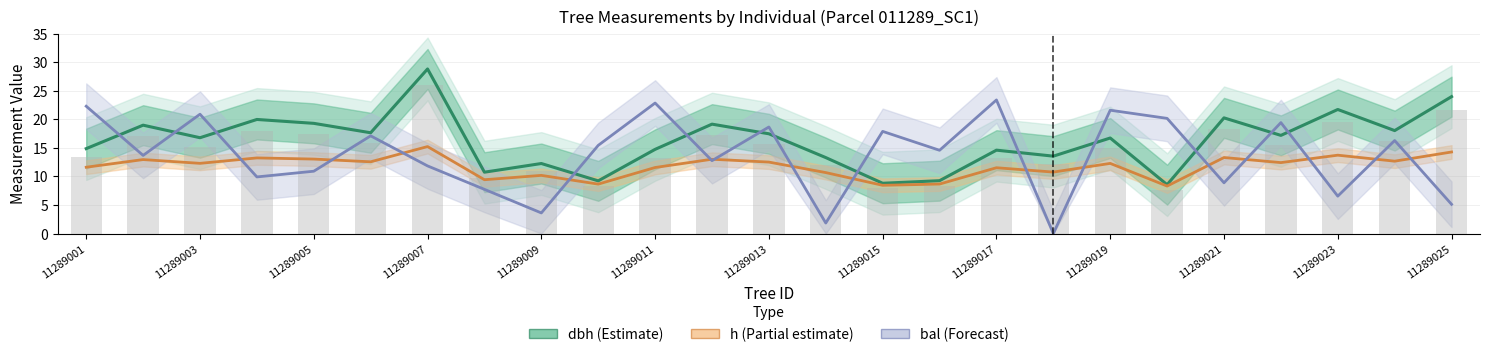

What is the difference between the maximum and minimum values in the dbh (Estimate) series?

20.3